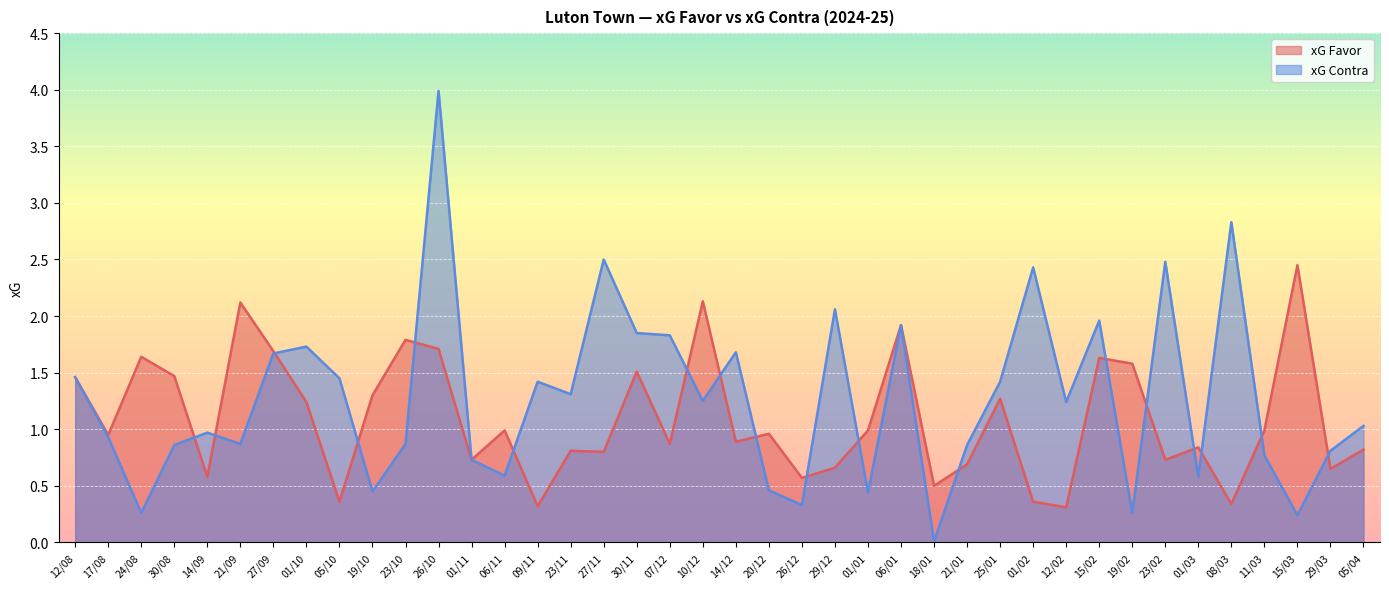

In xG Contra, how many points are higher than both neighbors (excluding endpoints)?

12